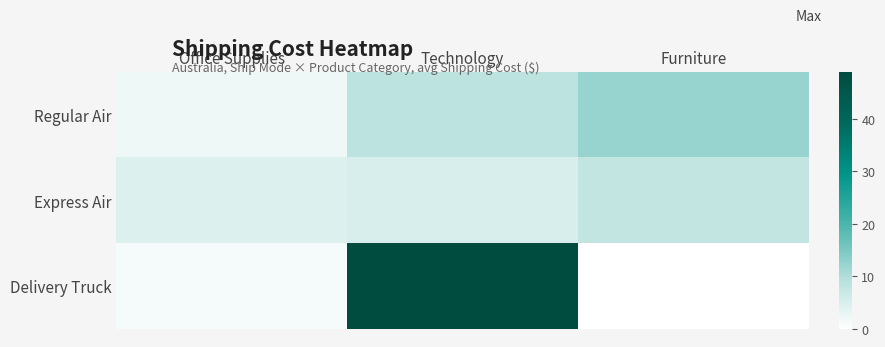

How many distinct data groups are displayed?

3